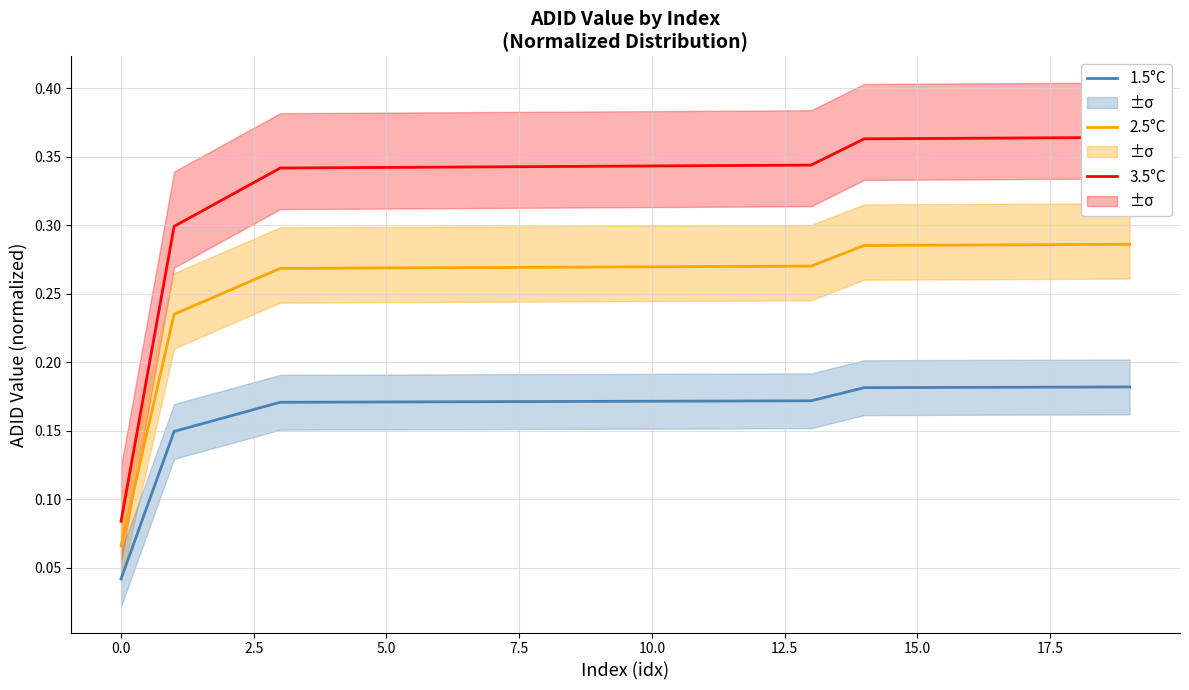

At which category does the chart reach its peak across all series?

19